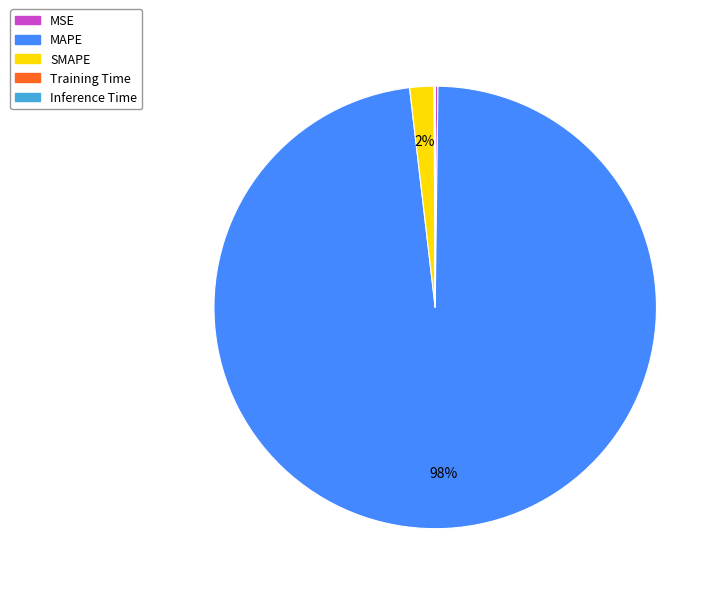

Does any single category account for the majority?

Yes